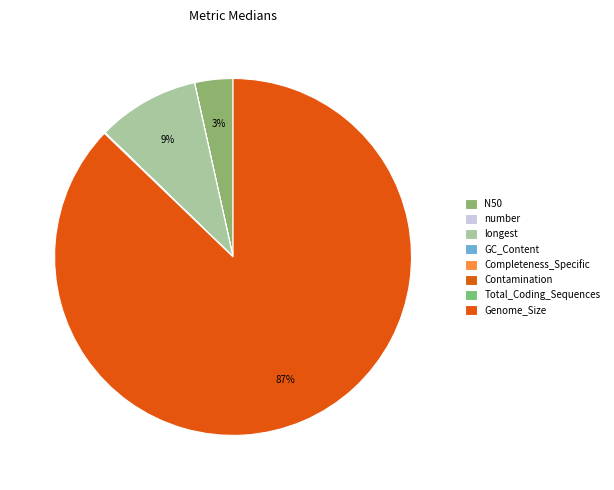

How many slices are in this pie chart?

8